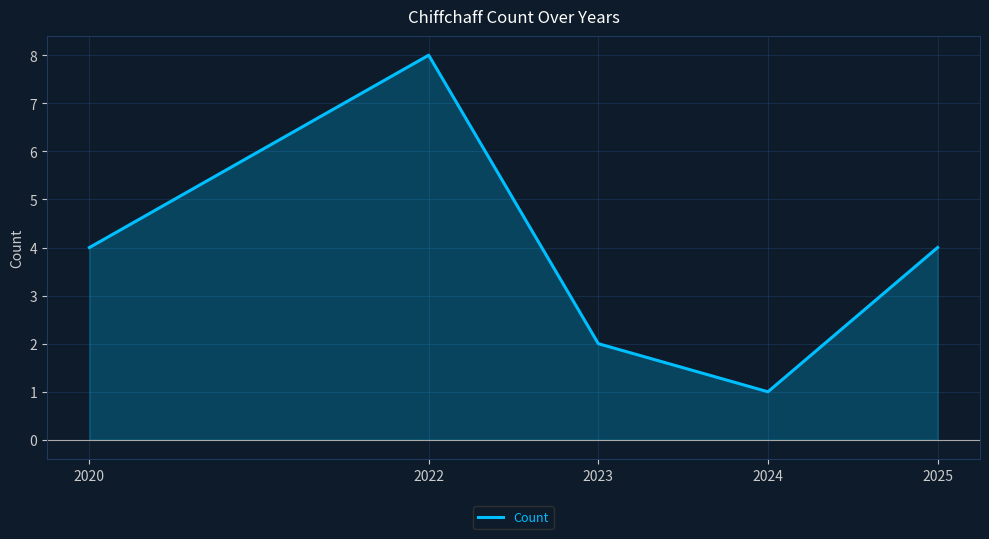

Reading left to right, extract all data points from this chart.

2020=4	2022=8	2023=2	2024=1	2025=4